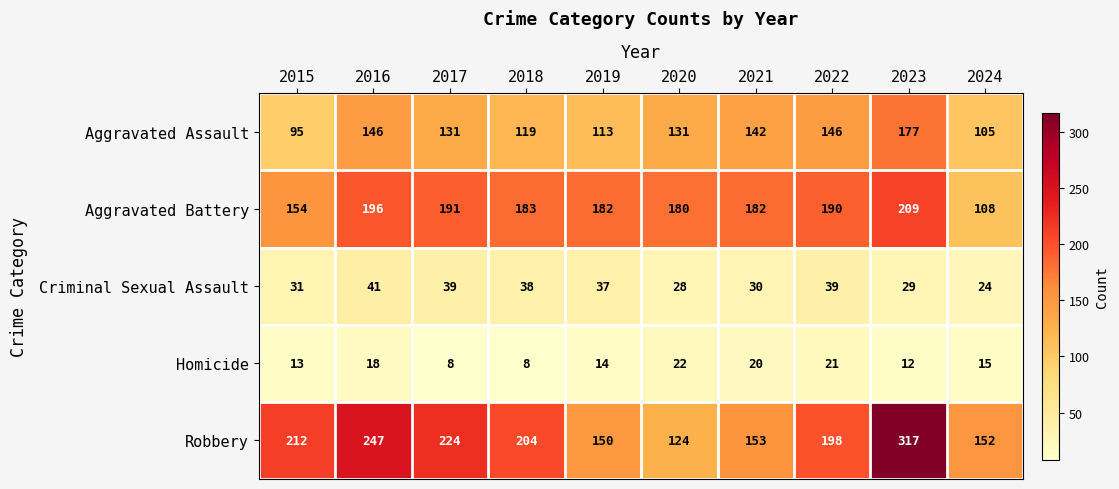

What is the spread (max minus min) of values at 2022?

177